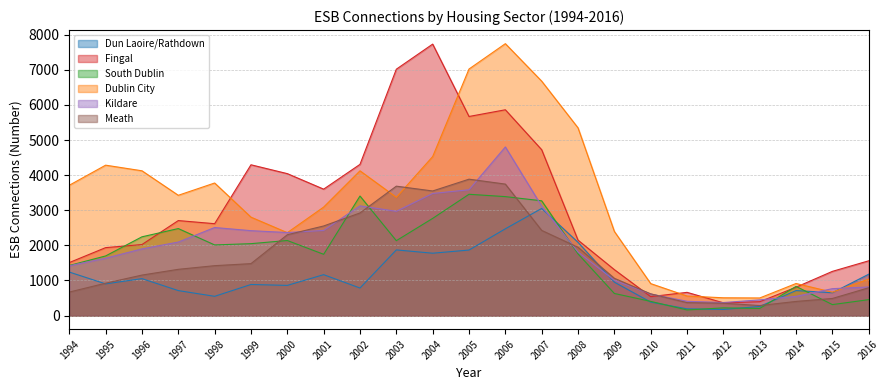

Where is Fingal nearest to the value 4049?

2000